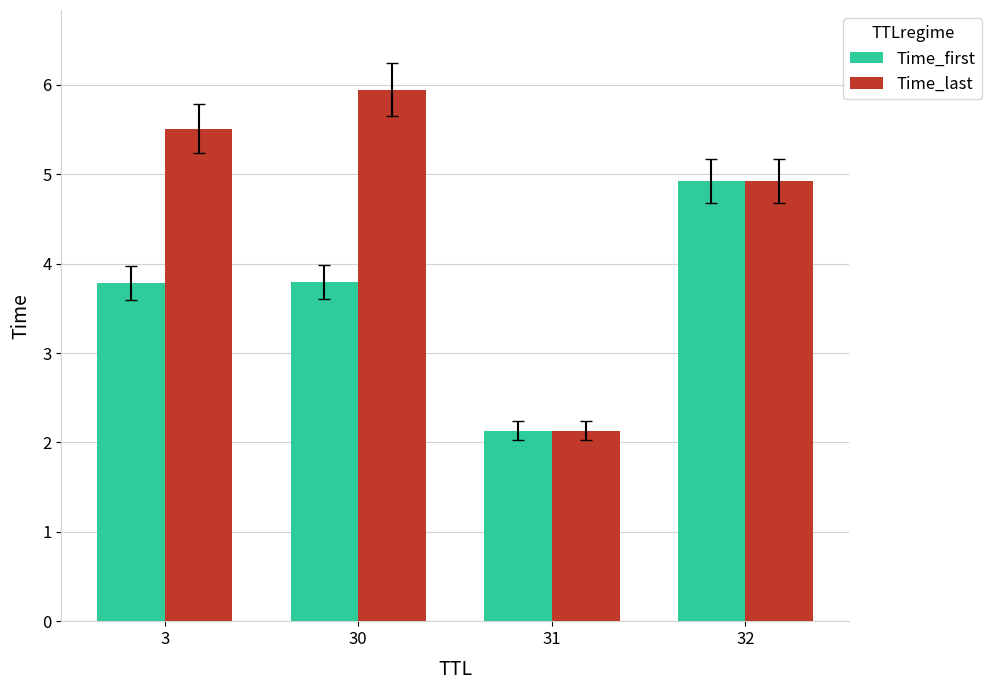

Which series changed the most between 30 and 31?

Time_last